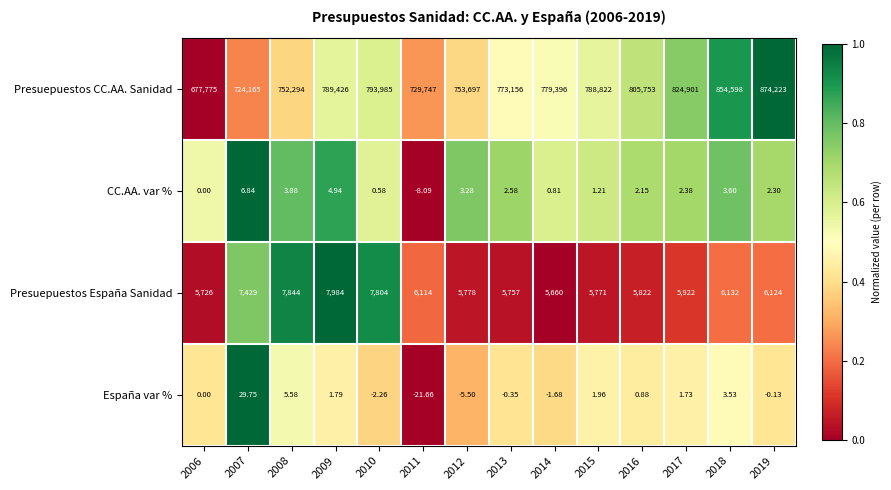

Which series changed the most between 2007 and 2015?

Presuepuestos CC.AA. Sanidad